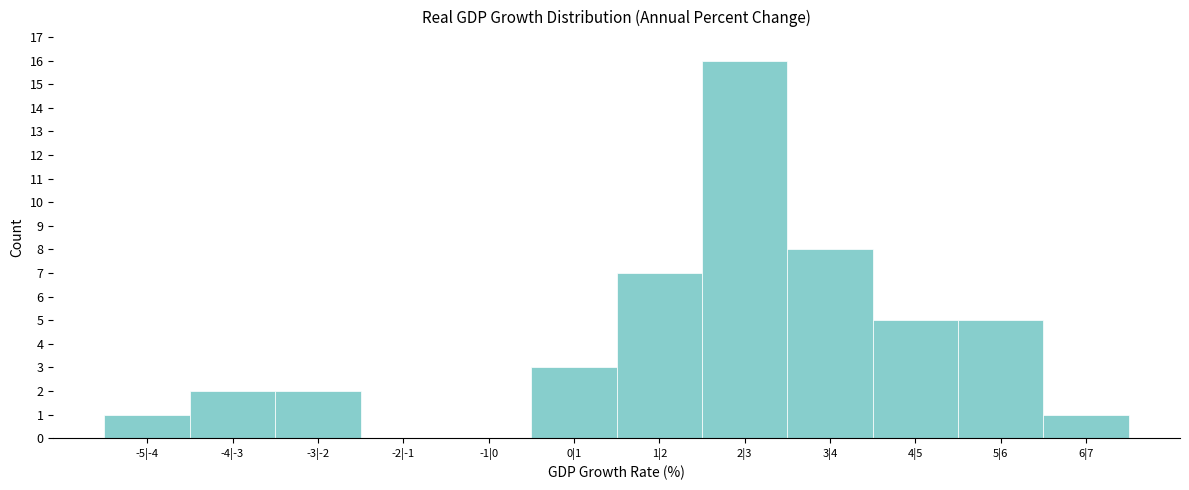

Reading left to right, what are all the values shown in this chart?

-5|-4=1	-4|-3=2	-3|-2=2	-2|-1=0	-1|0=0	0|1=3	1|2=7	2|3=16	3|4=8	4|5=5	5|6=5	6|7=1